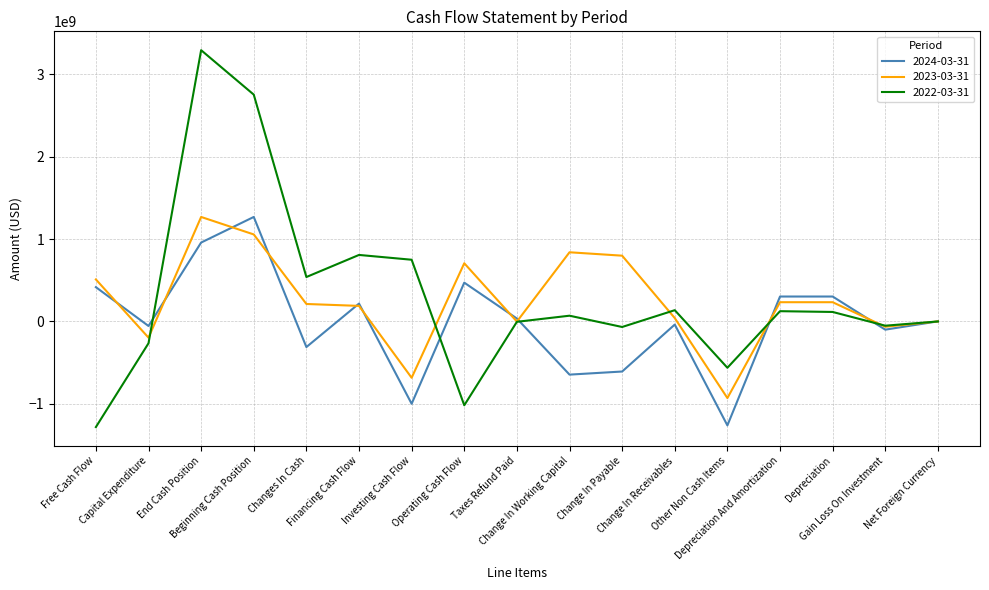

What is the smallest value displayed?

-1282690000